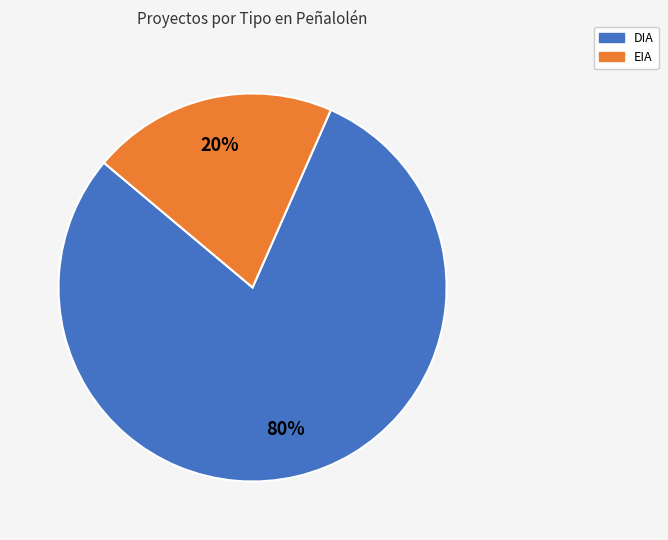

Between EIA and DIA, which is larger?

DIA